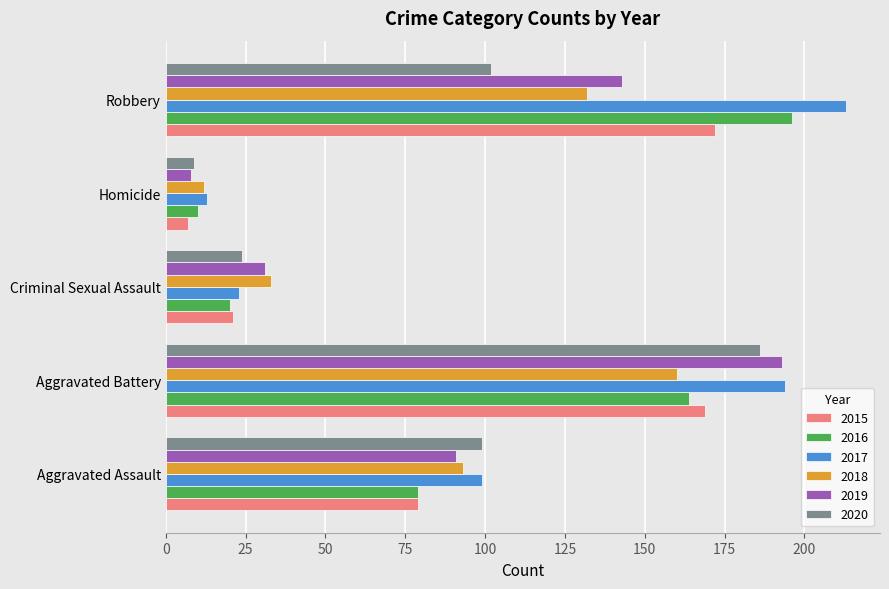

What is the difference between the second highest and second lowest values in the 2019 series?

112